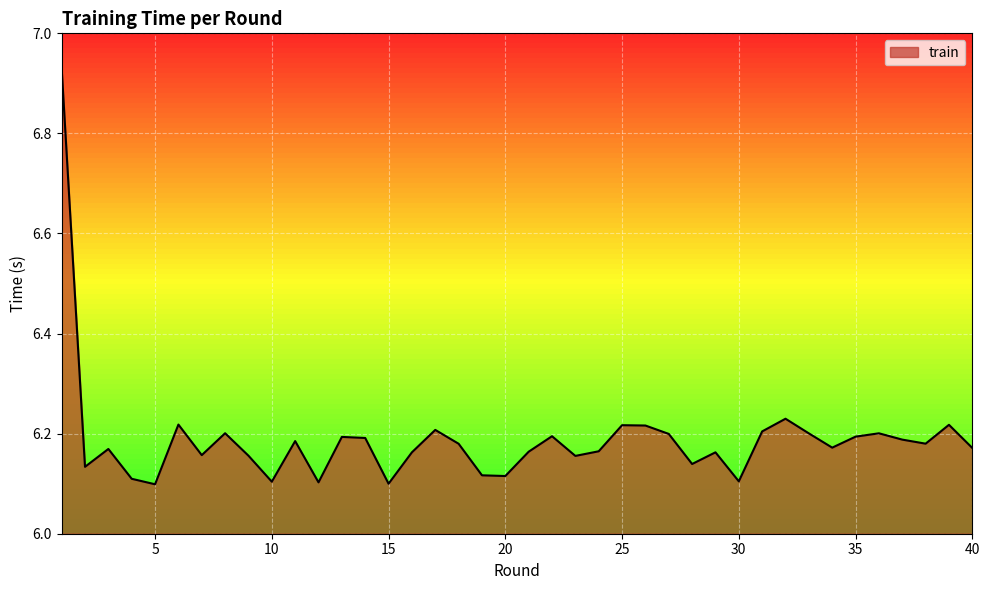

What is the value of the 24th point from the left?

6.2